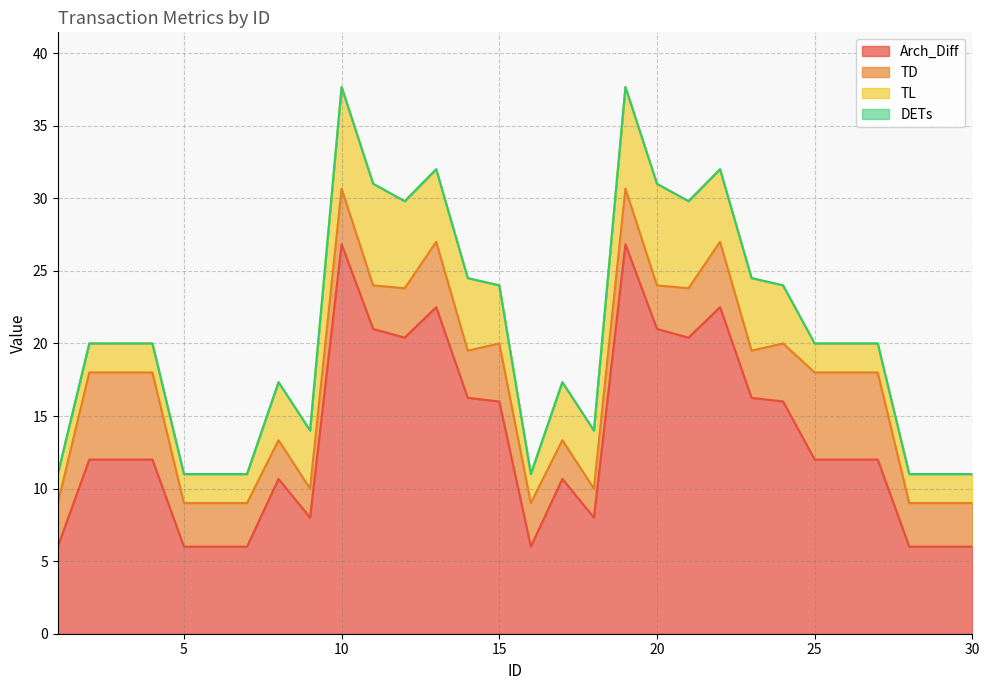

What is the spread (max minus min) of values at 15?

16.0